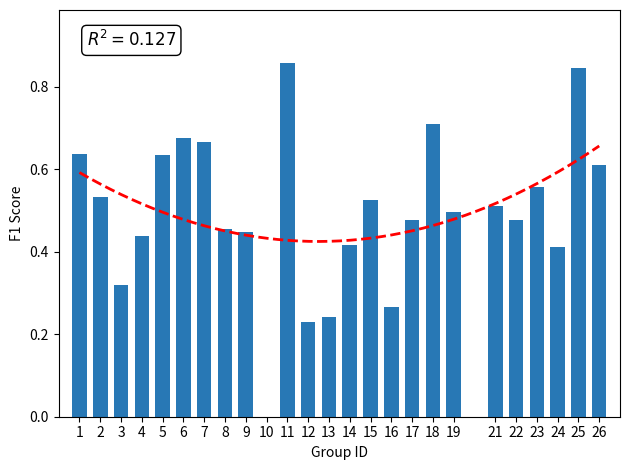

Does the chart contain stacked bars?

No